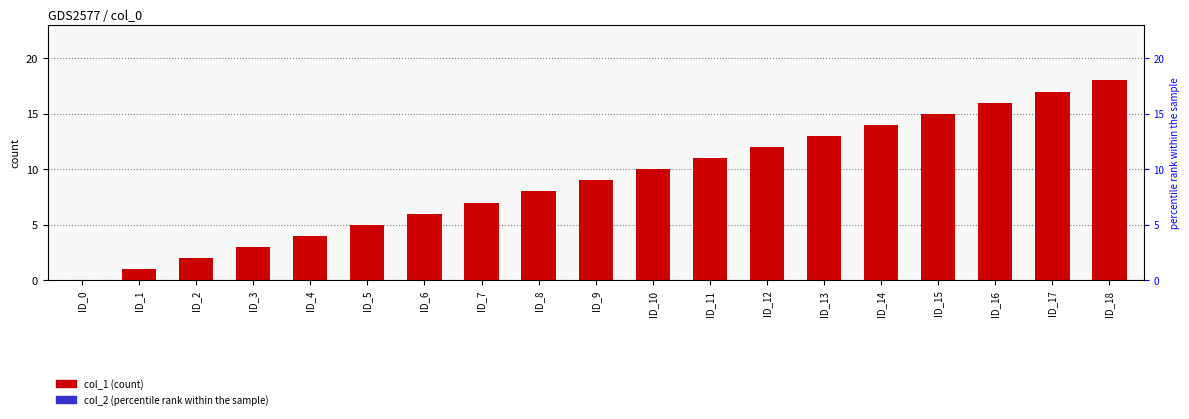

Reading left to right, list all the values displayed in this chart.

col_1: ID_0=0	ID_1=1	ID_2=2	ID_3=3	ID_4=4	ID_5=5	ID_6=6	ID_7=7	ID_8=8	ID_9=9	ID_10=10	ID_11=11	ID_12=12	ID_13=13	ID_14=14	ID_15=15	ID_16=16	ID_17=17	ID_18=18
col_2: ID_0=0	ID_1=0	ID_2=0	ID_3=0	ID_4=0	ID_5=0	ID_6=0	ID_7=0	ID_8=0	ID_9=0	ID_10=0	ID_11=0	ID_12=0	ID_13=0	ID_14=0	ID_15=0	ID_16=0	ID_17=0	ID_18=0